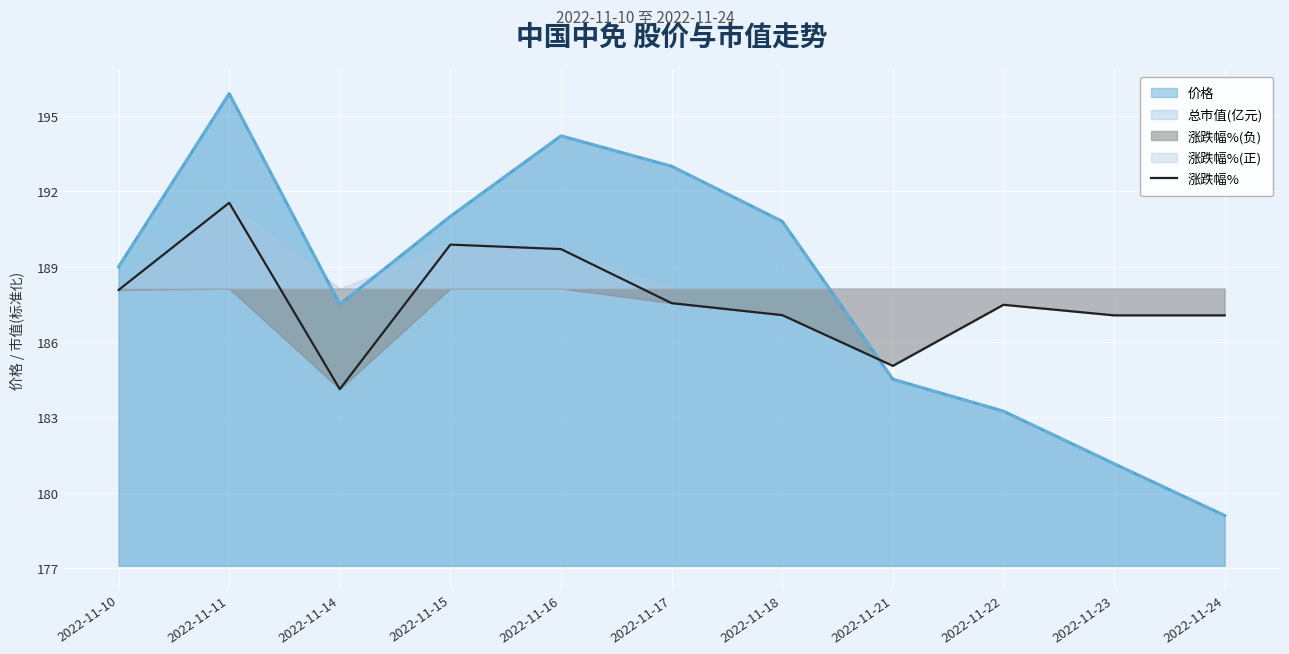

Is it true that 涨跌幅% equals 320.0 at 2022-11-15?

False